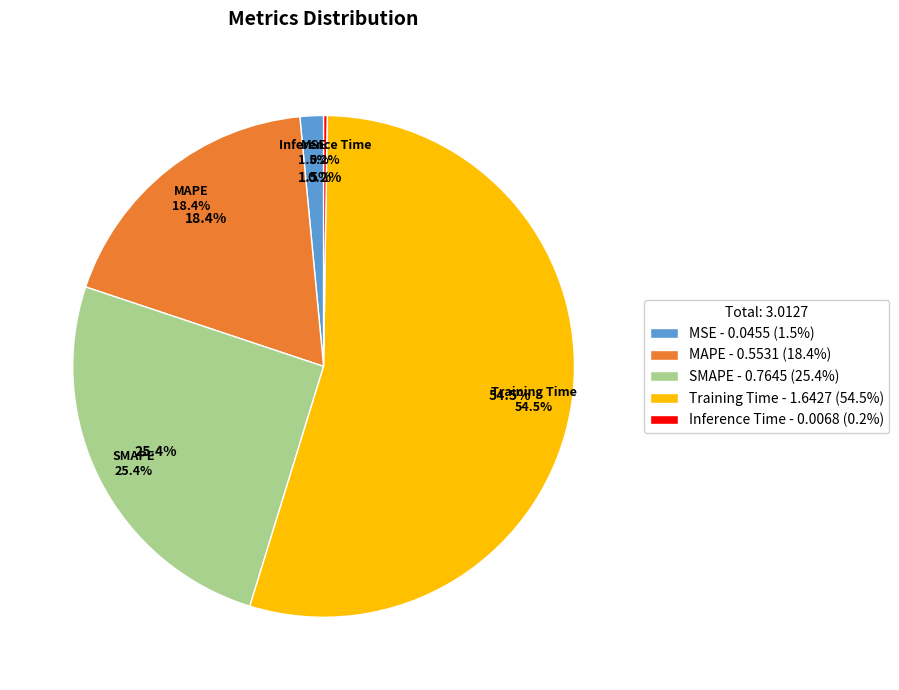

To the nearest percent, what percentage of the pie is SMAPE?

25%